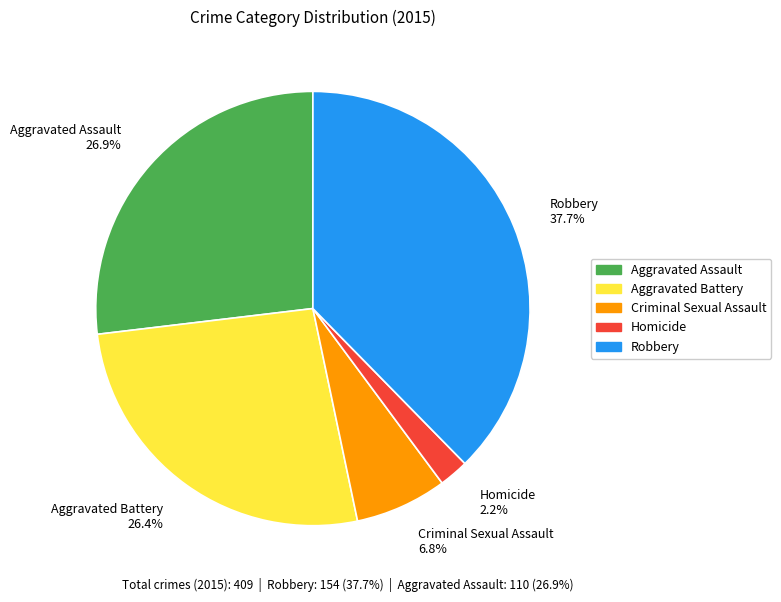

What percentage is the Aggravated Assault slice, to the nearest percent?

27%